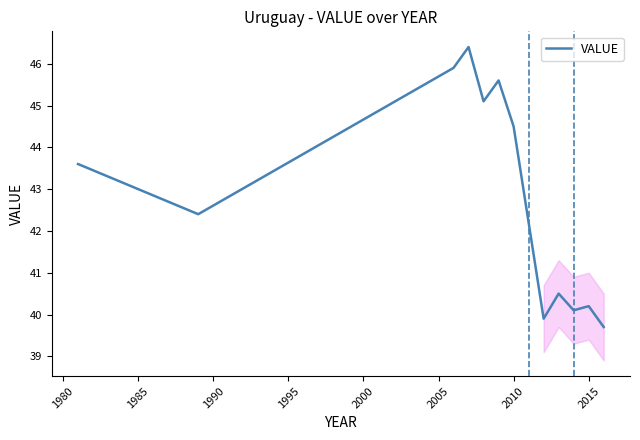

What is the minimum value shown in the chart?

39.7